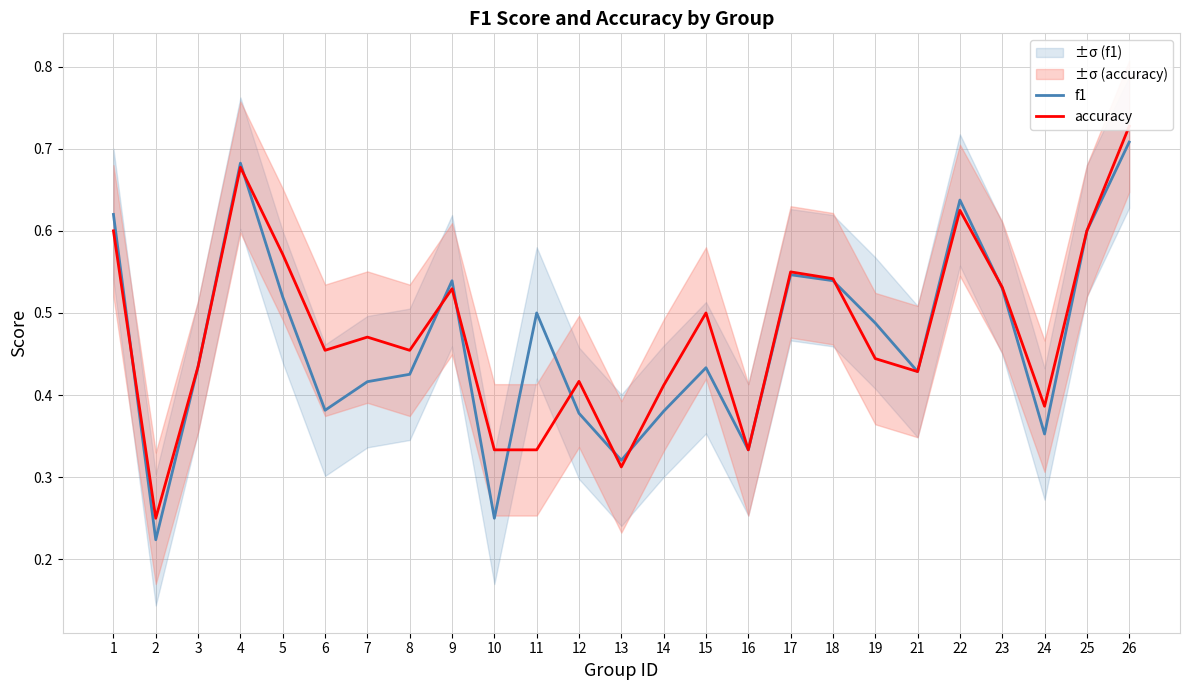

Read the f1 value at 11.

0.5